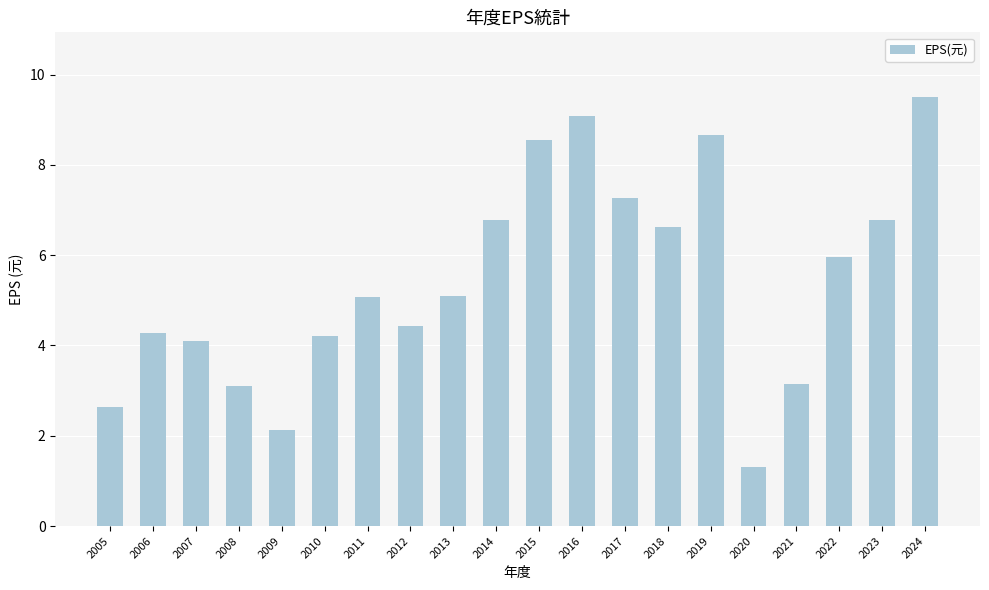

What is the ratio of the value at 2021 to the value at 2017?

0.4